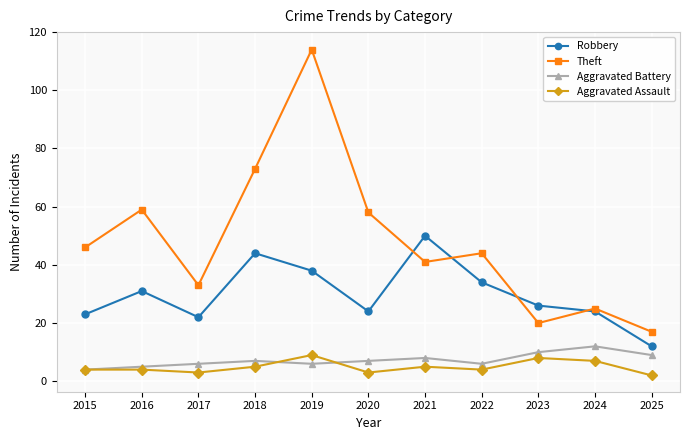

How many lines are shown in the chart?

4